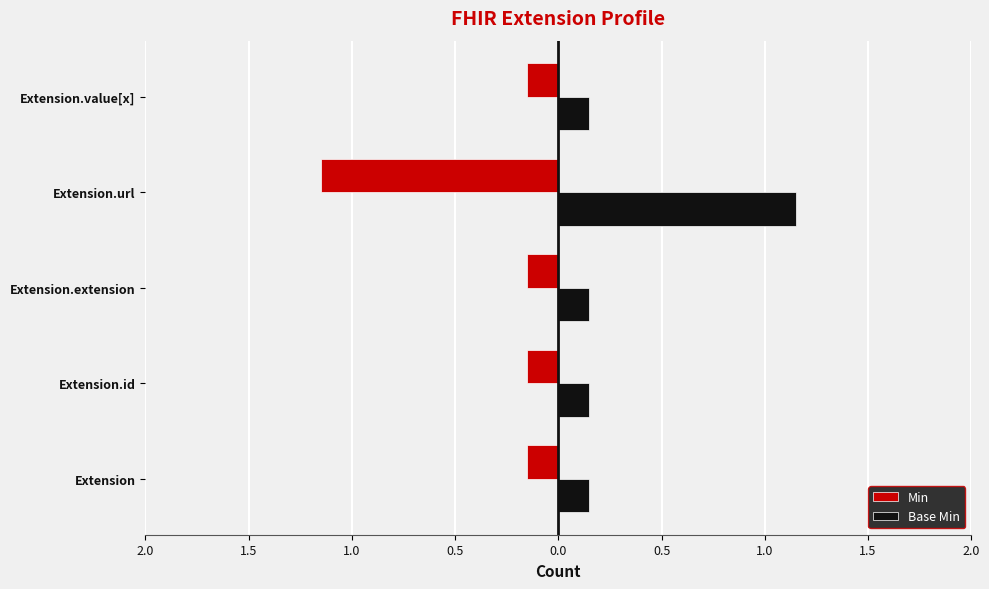

What are all the series names shown in the legend?

Min, Base Min